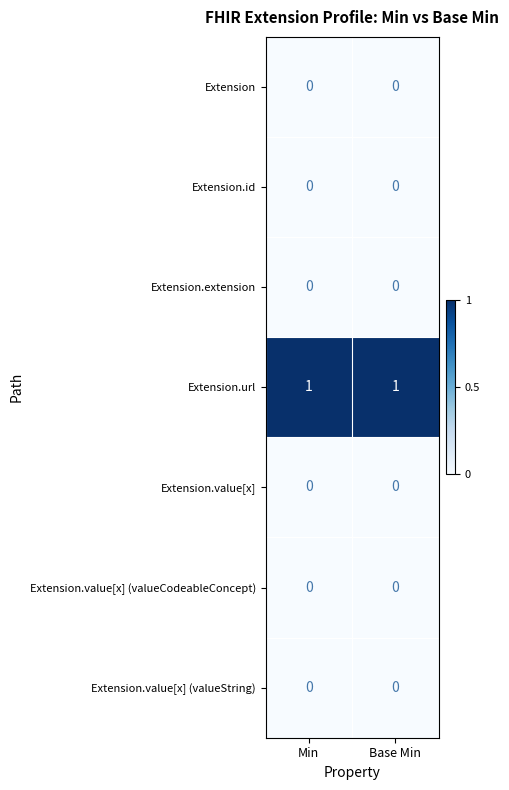

What is the spread (max minus min) of values at Min?

1